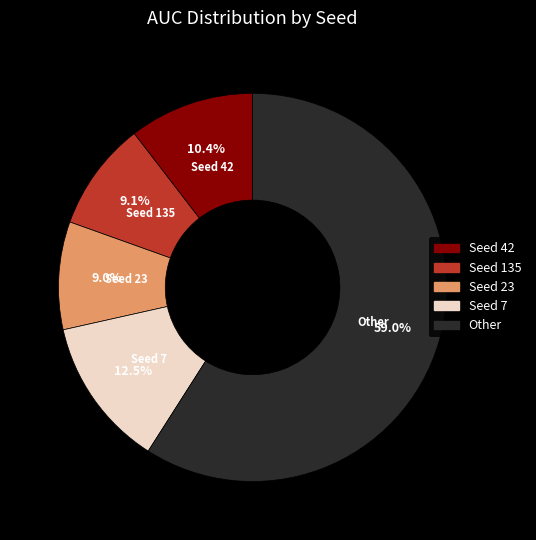

Is there any slice that represents more than half of the pie?

Yes